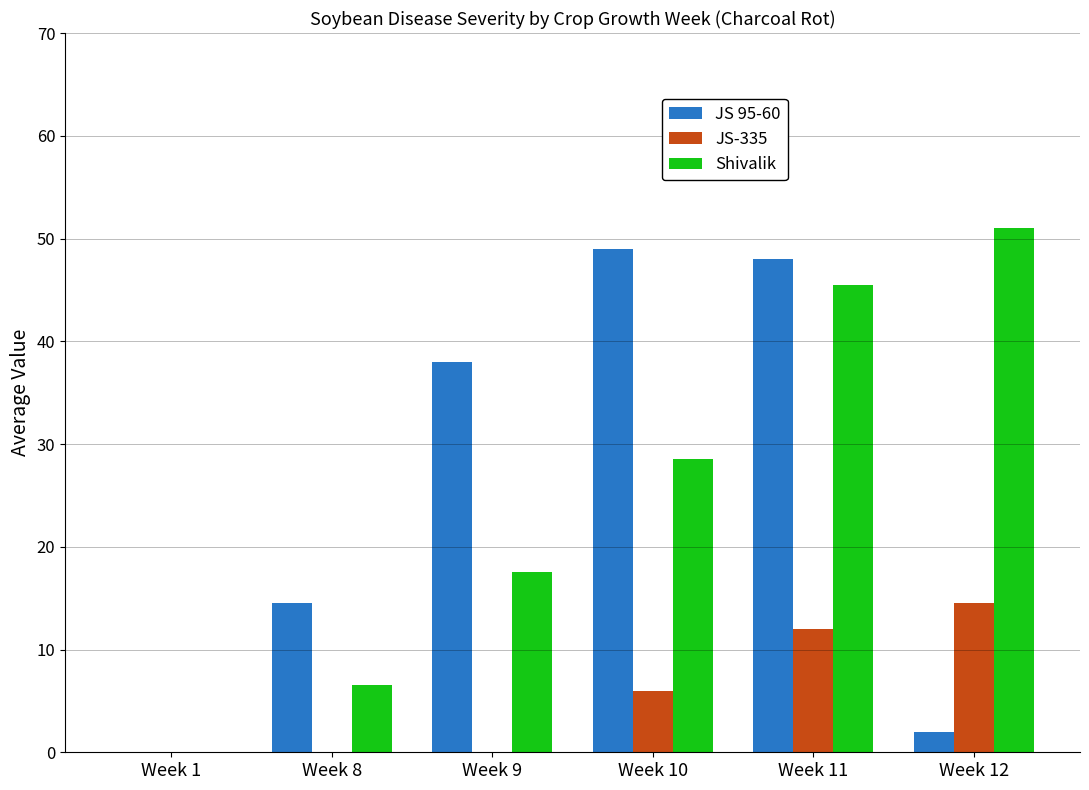

True or false: Shivalik has a value of 26.5 at Week 9.

False